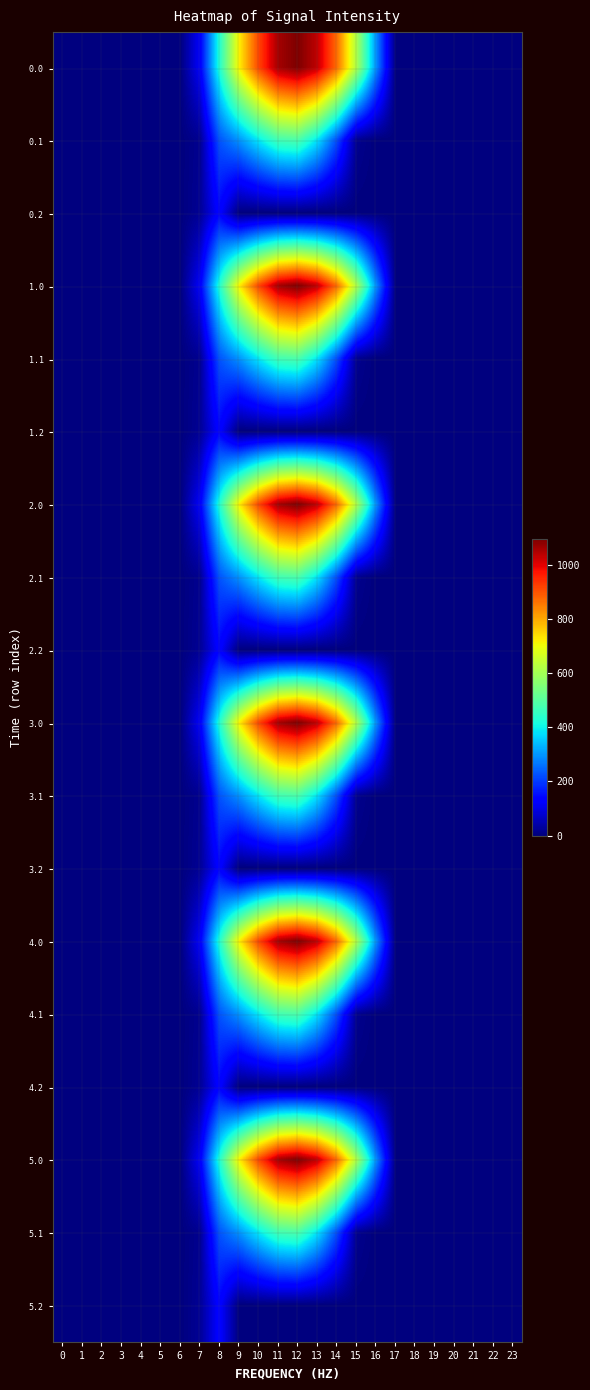

Rank the series by their maximum value, from highest to lowest.

0.0, 1.0, 2.0, 3.0, 4.0, 5.0, 0.1, 1.1, 2.1, 3.1, 4.1, 5.1, 0.2, 1.2, 2.2, 3.2, 4.2, 5.2